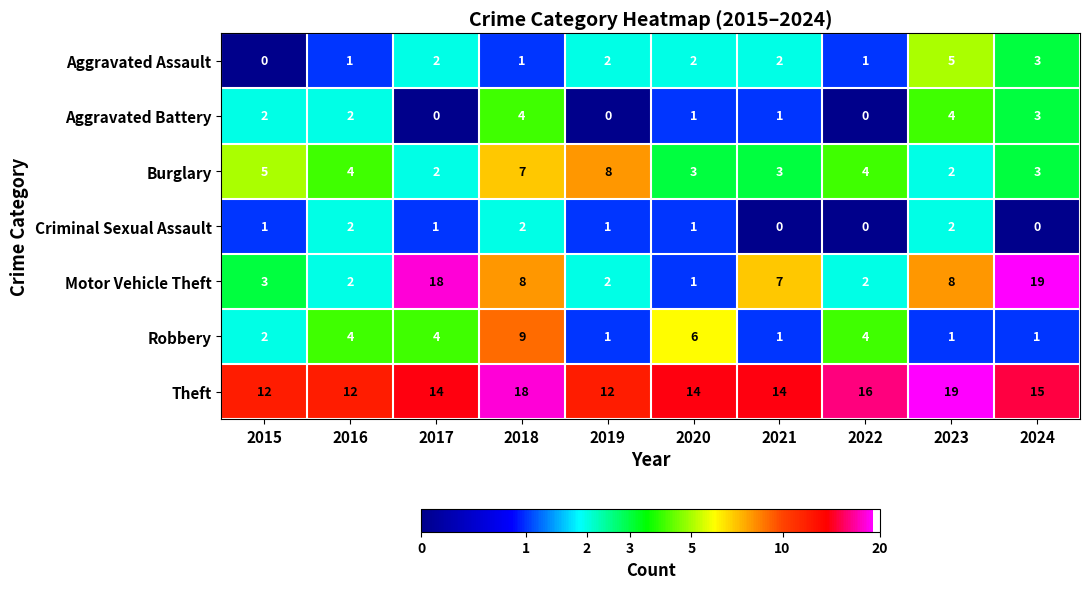

What is the highest value of the Burglary series?

8